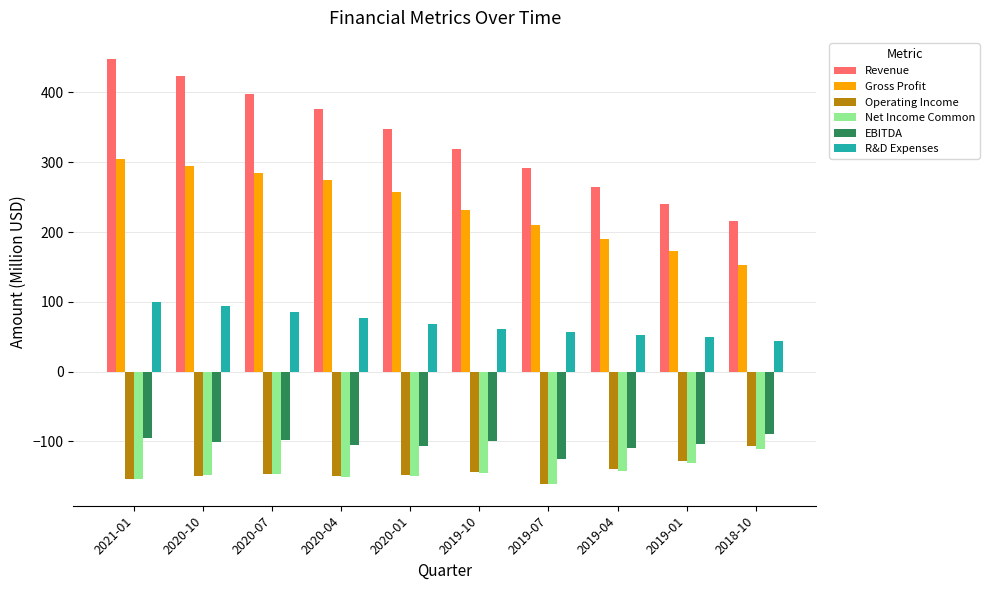

What is the difference between the maximum and second lowest values in the EBITDA series?

20.7